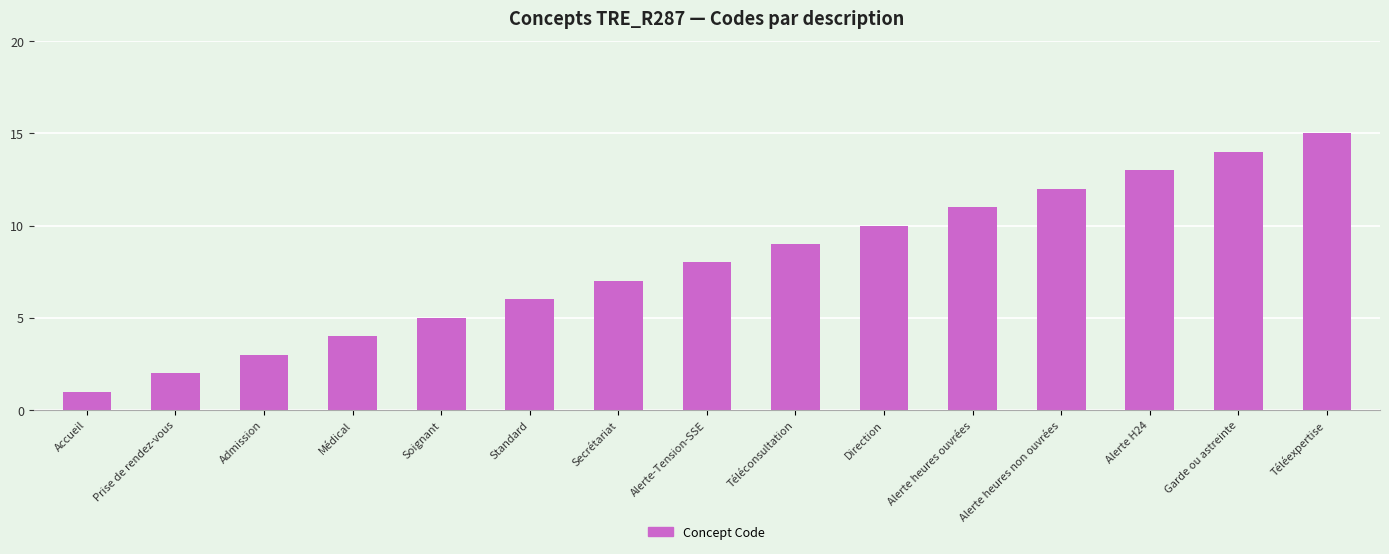

At which category does the chart reach its peak across all series?

Téléexpertise